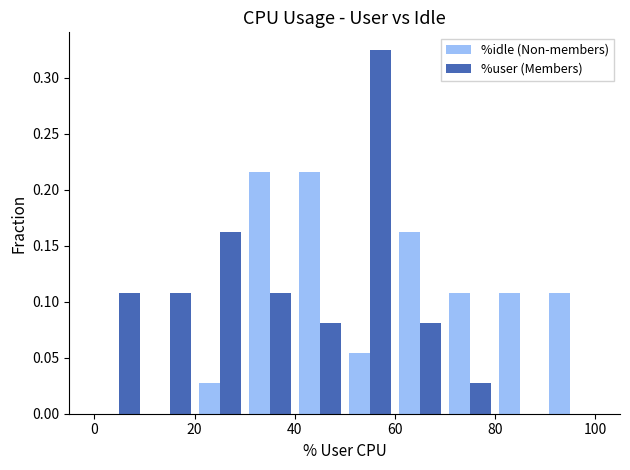

What is the sum of all %idle (Non-members) values?

1.0